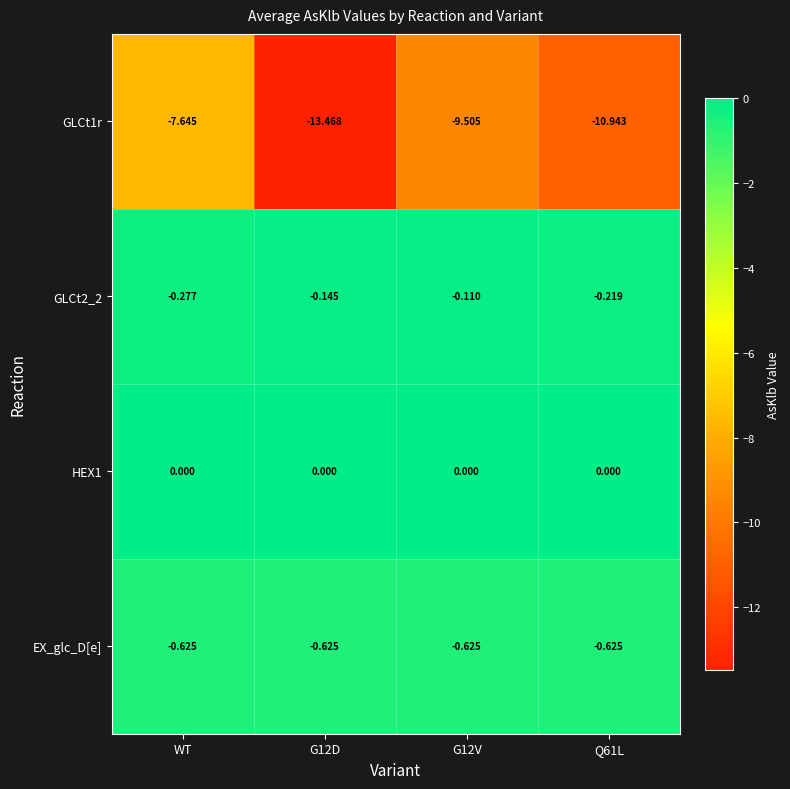

At which category is the sum across all series the highest?

WT